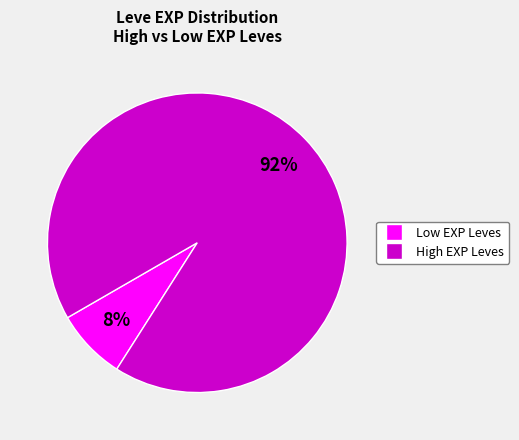

Does any single category account for the majority?

Yes